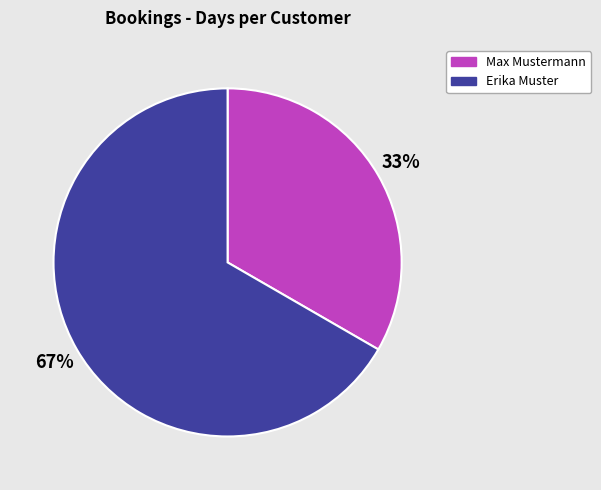

True or false: Max Mustermann accounts for 20% of the total.

False